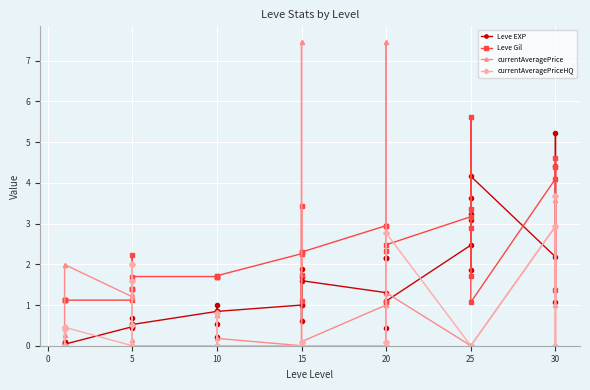

What is the value of the currentAveragePrice point at the 31st from the left?

2.0